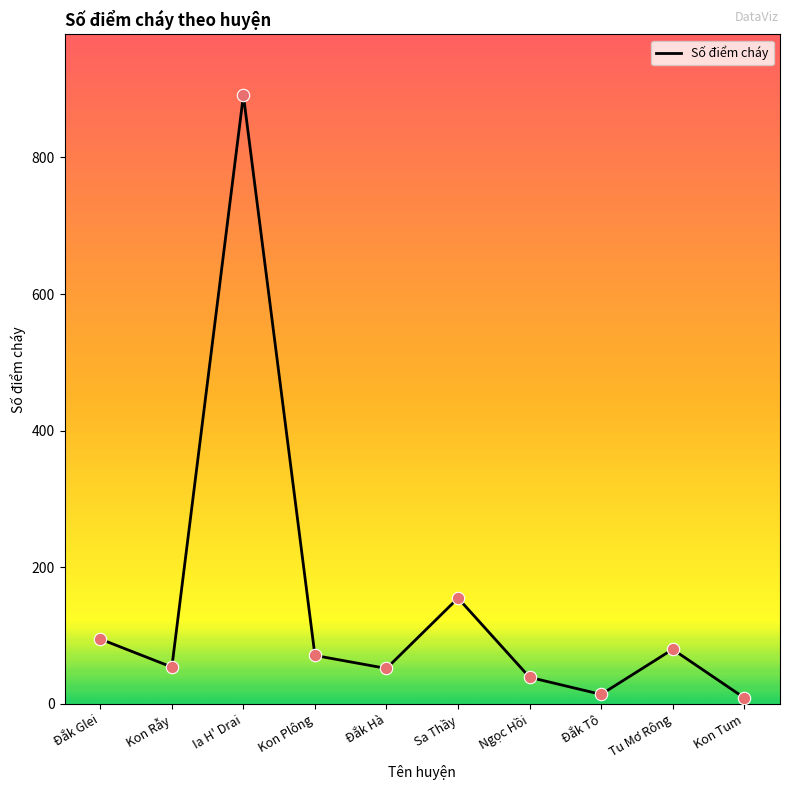

What is the ratio of the value at Đắk Glei to the value at Đắk Hà?

1.8